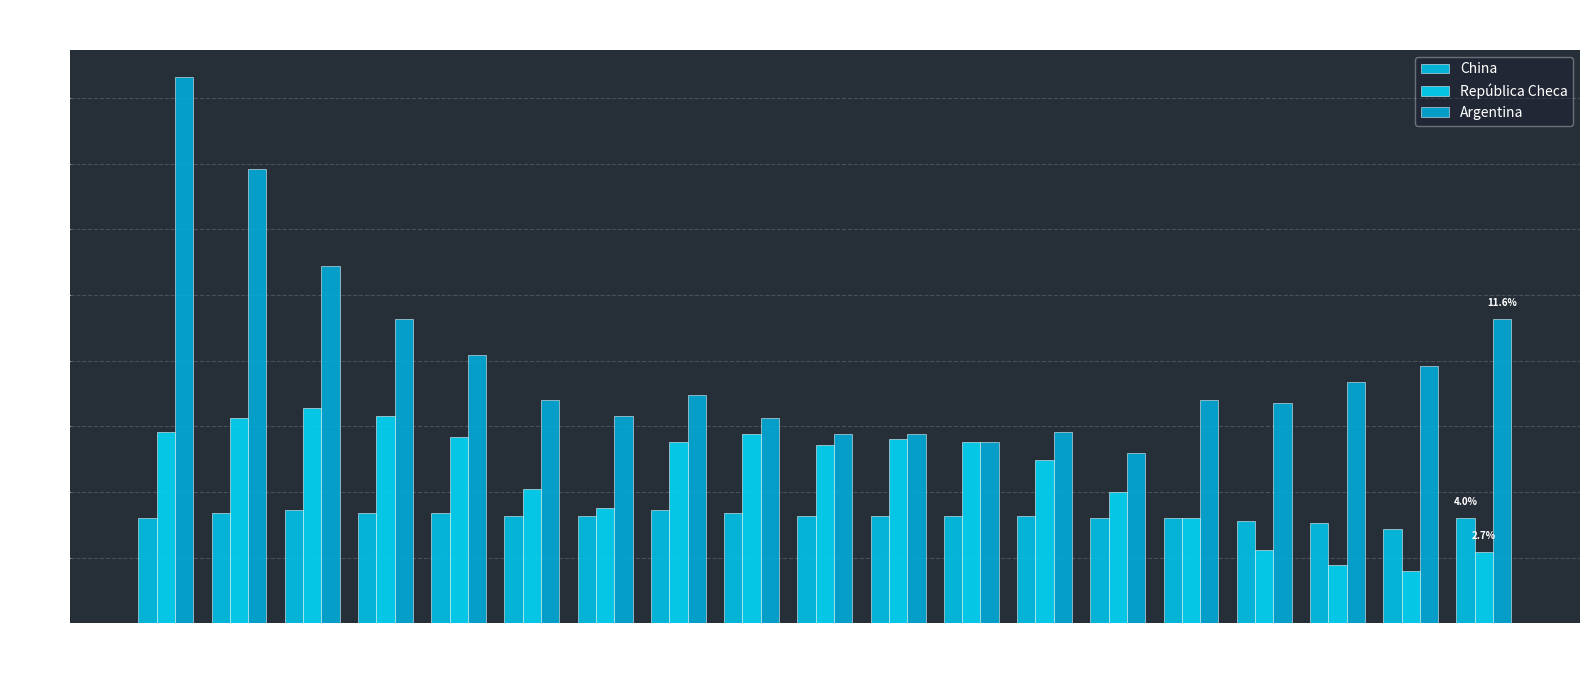

How many distinct data groups are displayed?

3